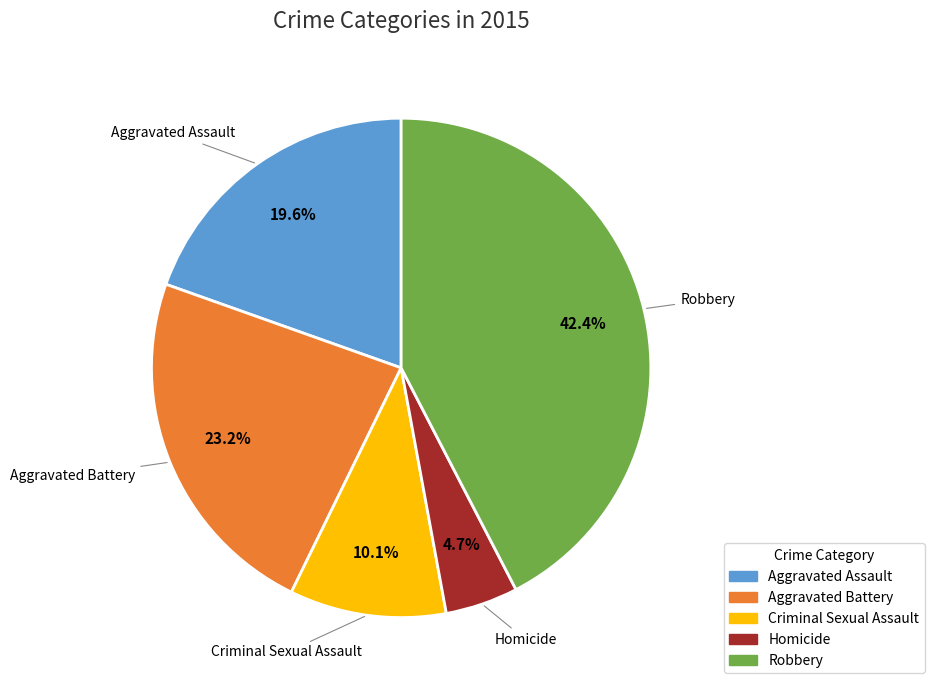

Between Criminal Sexual Assault and Aggravated Battery, which is larger?

Aggravated Battery